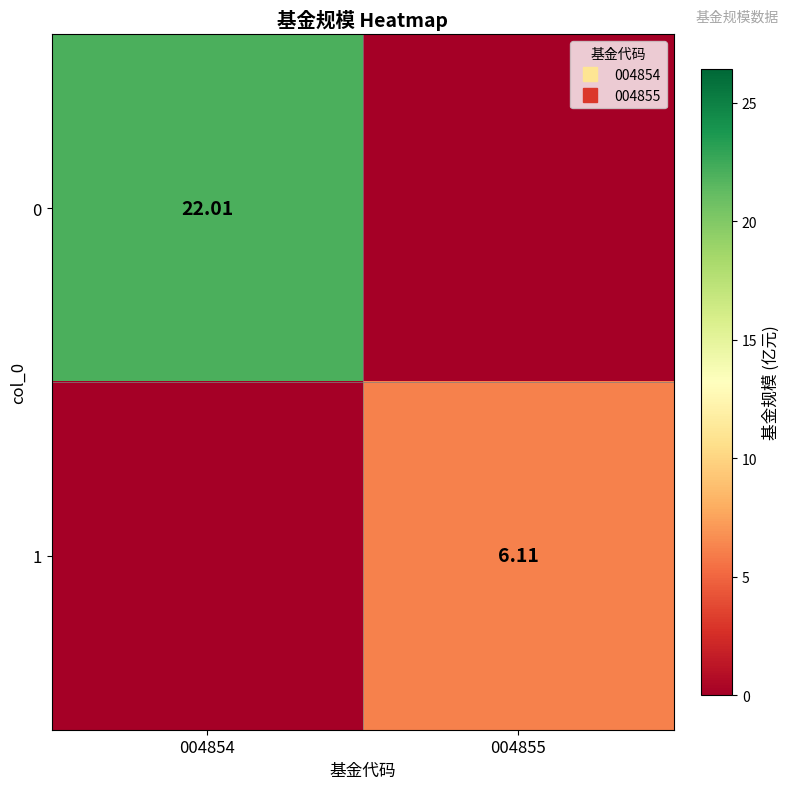

True or false: 1 has a value of -3.8 at 004854.

False